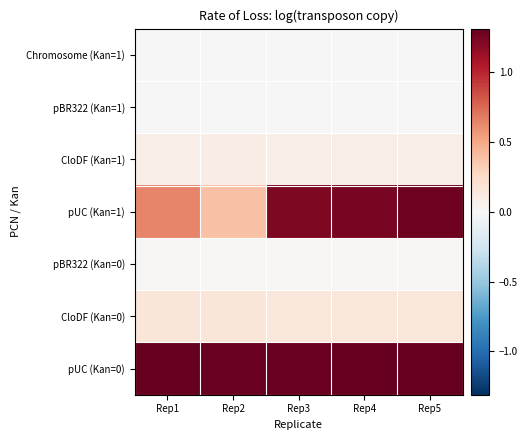

Reading left to right, list all the values displayed in this chart.

Chromosome (Kan=1): Rep1=0.0	Rep2=-0.0	Rep3=0.0	Rep4=-0.0	Rep5=0.0
pBR322 (Kan=1): Rep1=0.0	Rep2=0.0	Rep3=0.0	Rep4=0.0	Rep5=0.0
CloDF (Kan=1): Rep1=0.1	Rep2=0.1	Rep3=0.1	Rep4=0.1	Rep5=0.1
pUC (Kan=1): Rep1=0.6	Rep2=0.4	Rep3=1.2	Rep4=1.2	Rep5=1.3
pBR322 (Kan=0): Rep1=0.0	Rep2=0.0	Rep3=0.0	Rep4=0.0	Rep5=0.0
CloDF (Kan=0): Rep1=0.2	Rep2=0.2	Rep3=0.1	Rep4=0.2	Rep5=0.1
pUC (Kan=0): Rep1=1.3	Rep2=1.3	Rep3=1.3	Rep4=1.3	Rep5=1.3